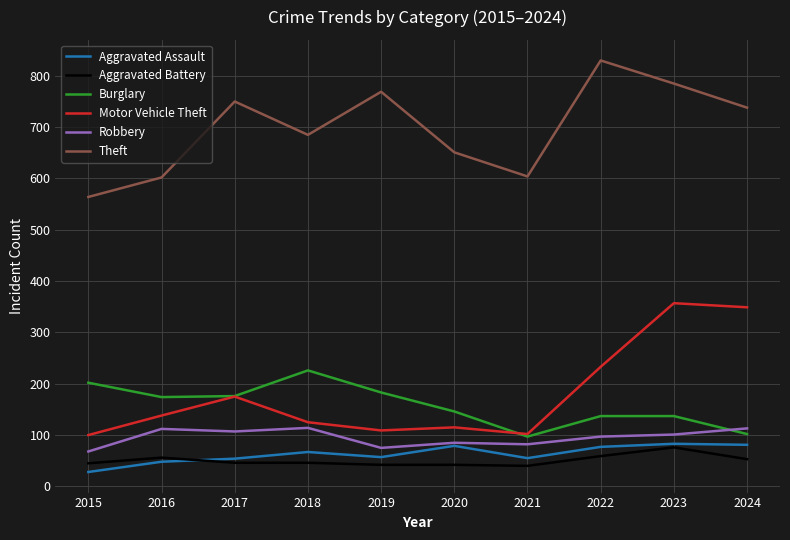

Is the value of Motor Vehicle Theft at 2021 greater than the value of Aggravated Assault at 2019?

Yes